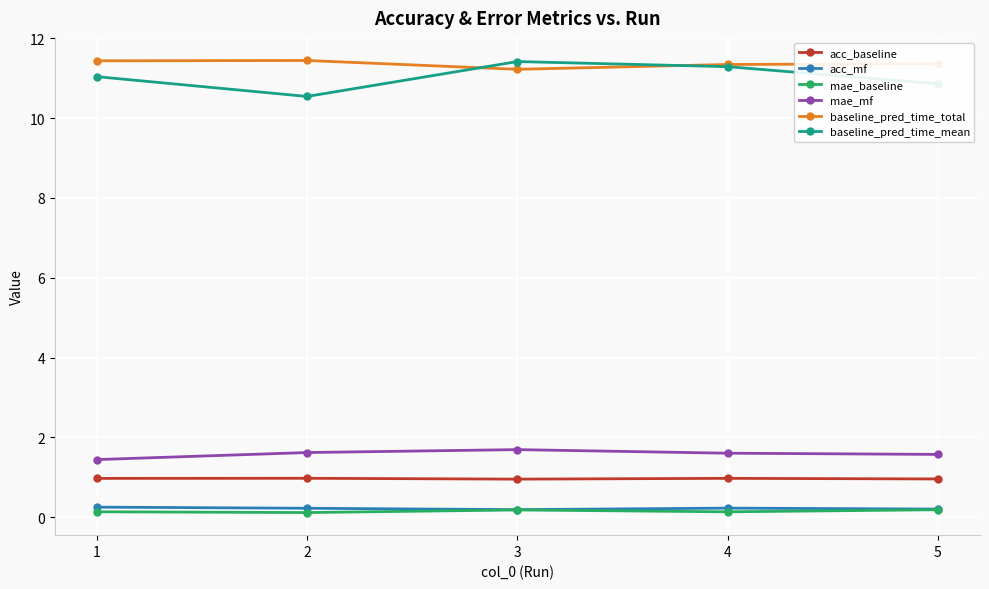

How many baseline_pred_time_total values are between 11 and 12?

5